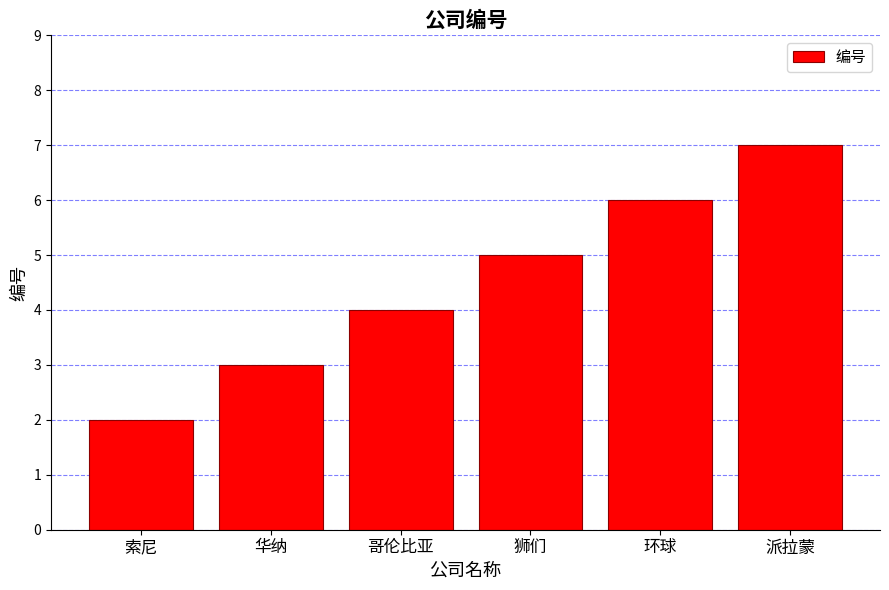

Which label corresponds to the smallest value in the chart?

索尼